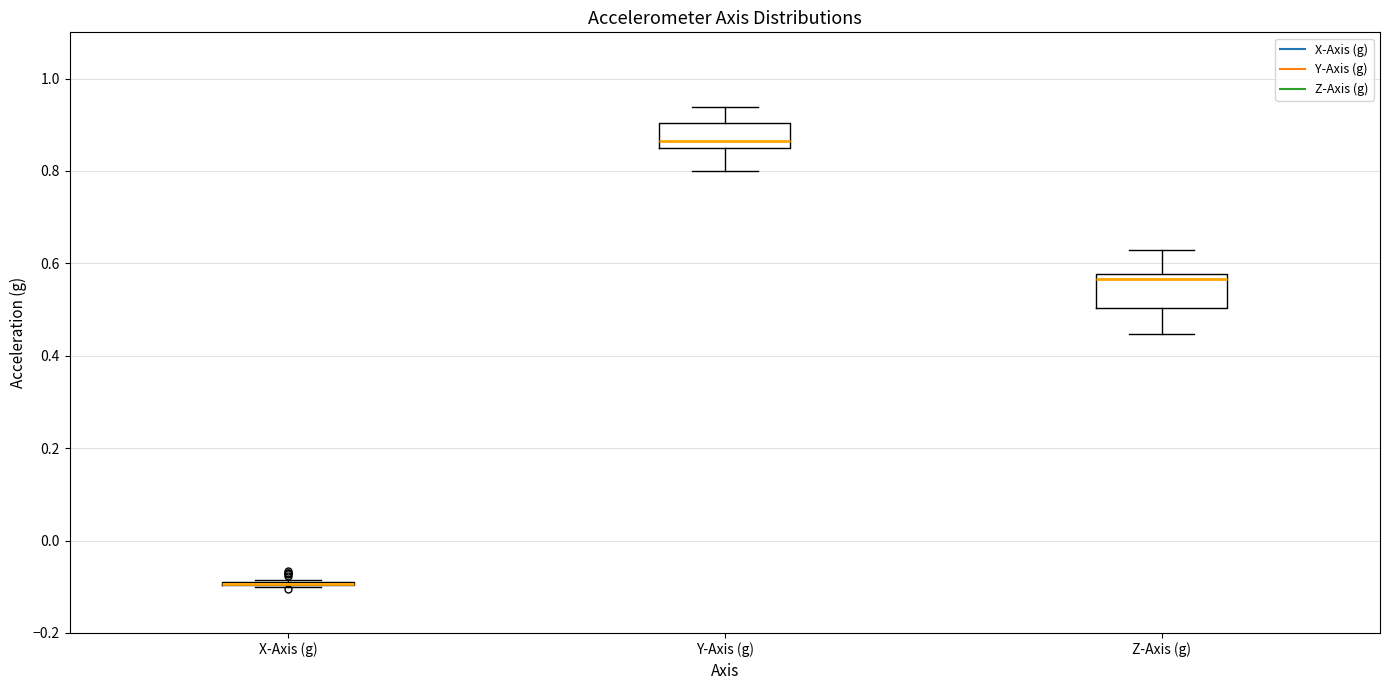

Reading left to right, transcribe this box plot: for each box, give where its median line is, the range the box spans, and where its two whiskers end, as read against the y-axis. The values are not printed on the chart, so give them approximately, as read against the axis.

X-Axis (g): box collapsed to a line at -0.10, whiskers -0.10 to -0.08
Y-Axis (g): median 0.86, box 0.84 to 0.90, whiskers 0.80 to 0.94
Z-Axis (g): median 0.56, box 0.50 to 0.58, whiskers 0.44 to 0.62